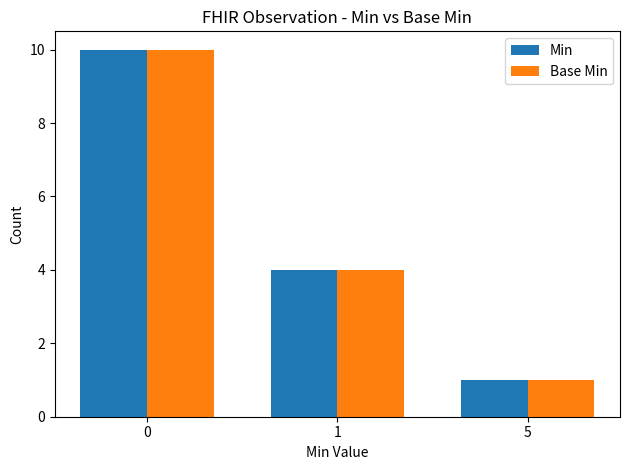

Where is Min nearest to the value 5?

1